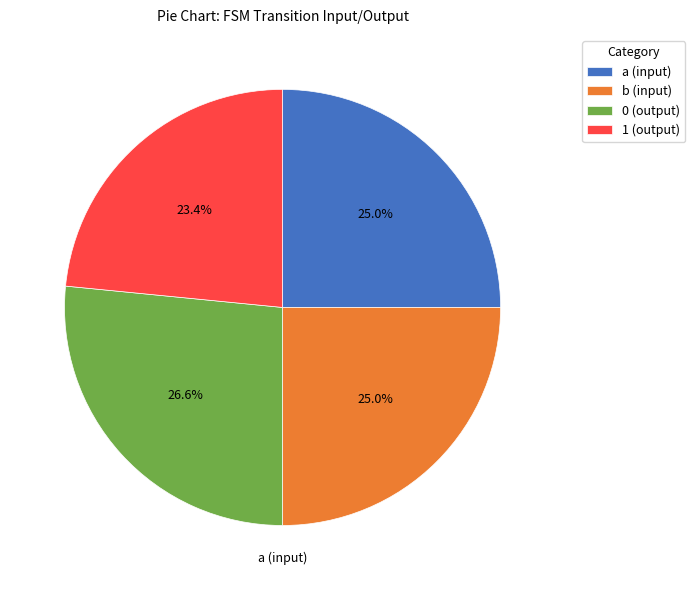

Is 1 (output) the majority of the pie?

No